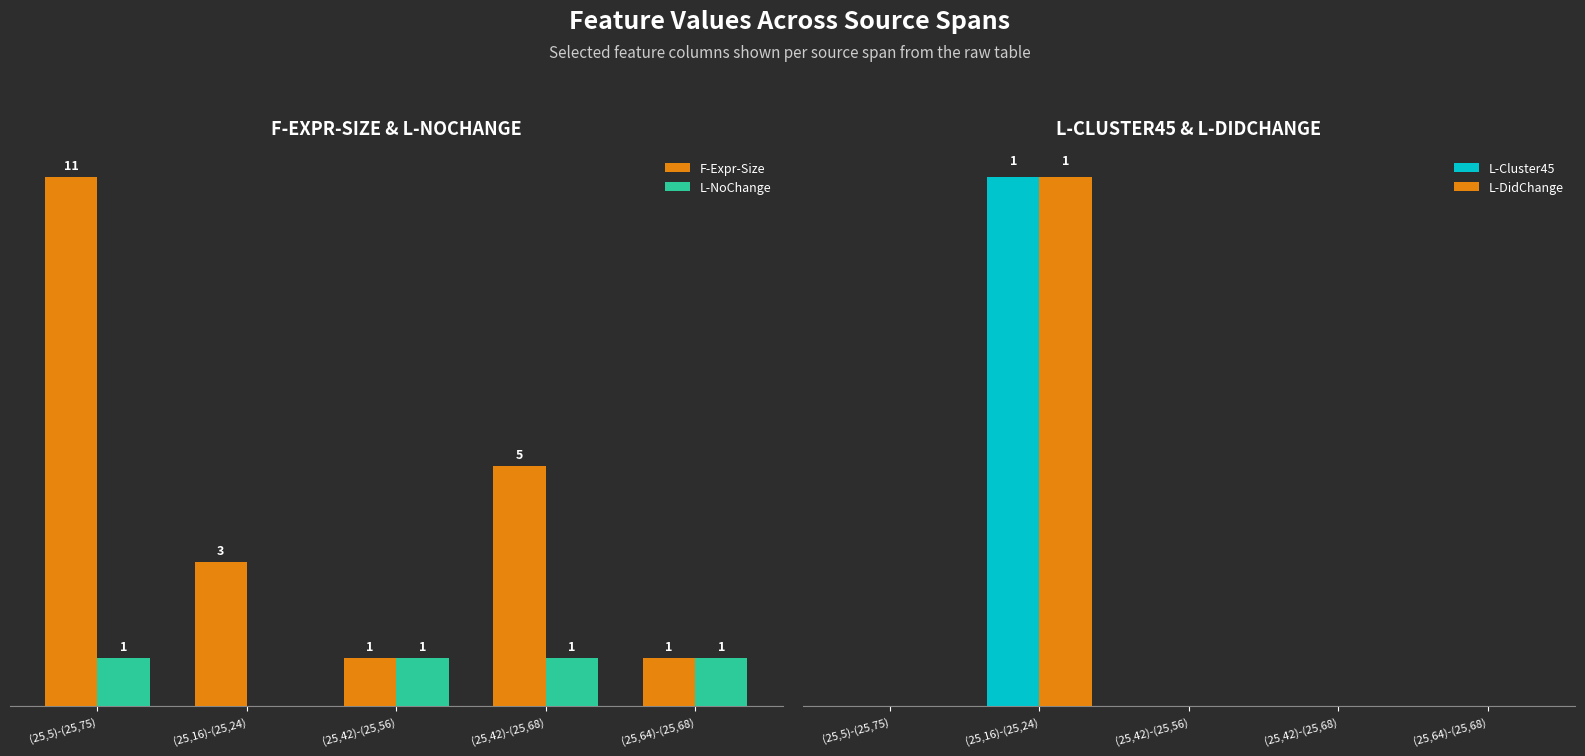

Is it true that L-Cluster45 equals 1 at (25,16)-(25,24)?

False